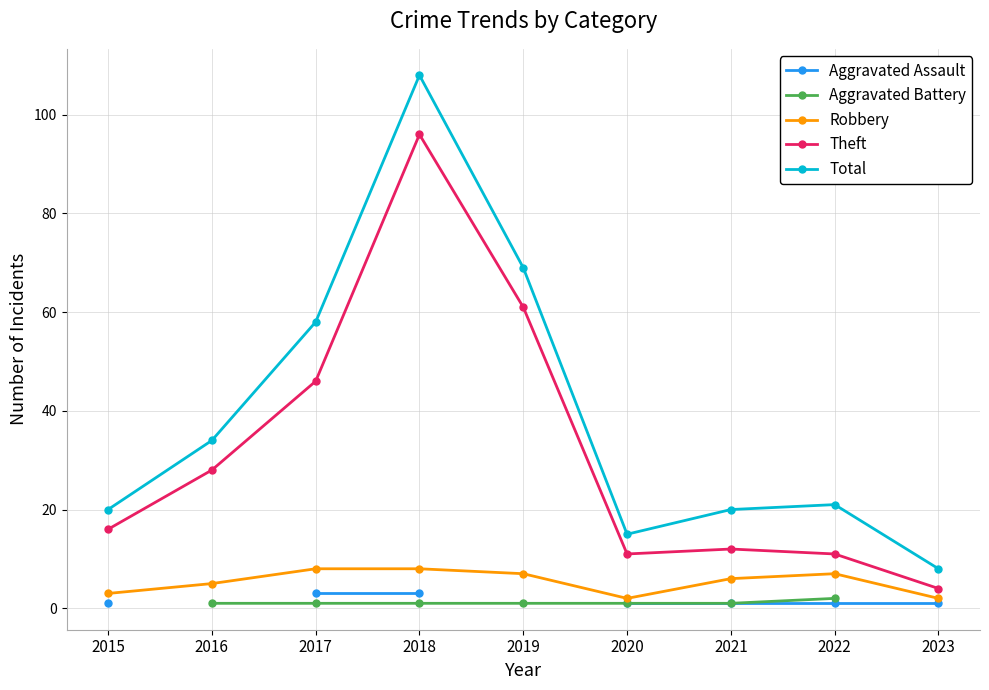

True or false: Total has more than 2 points higher than both neighbors.

False